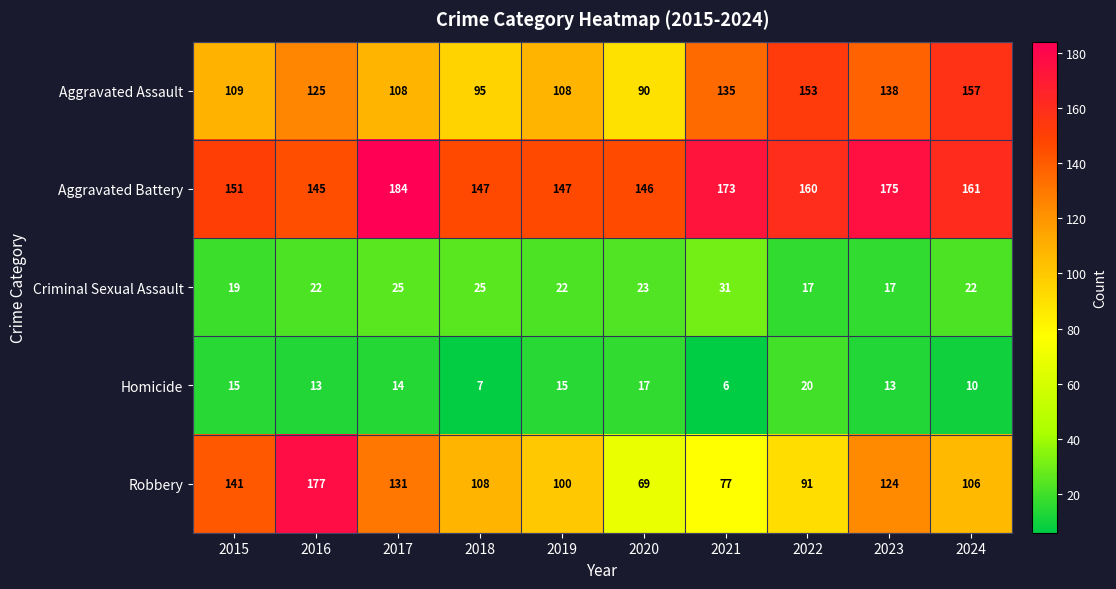

What is the sum of all Robbery values?

1124